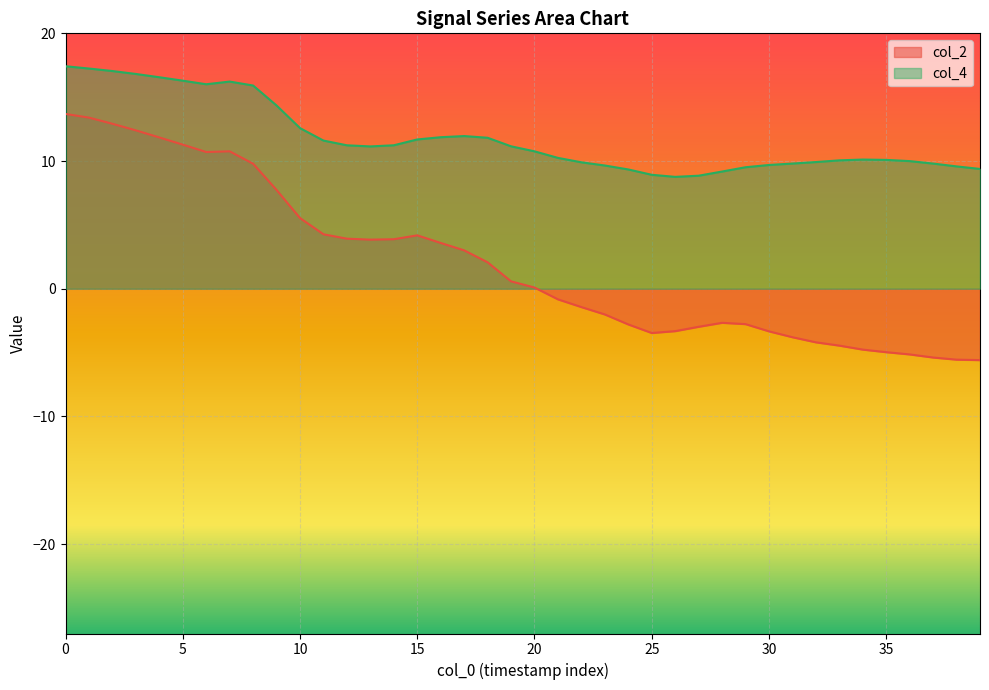

Between 36 and 38, which is larger?

36